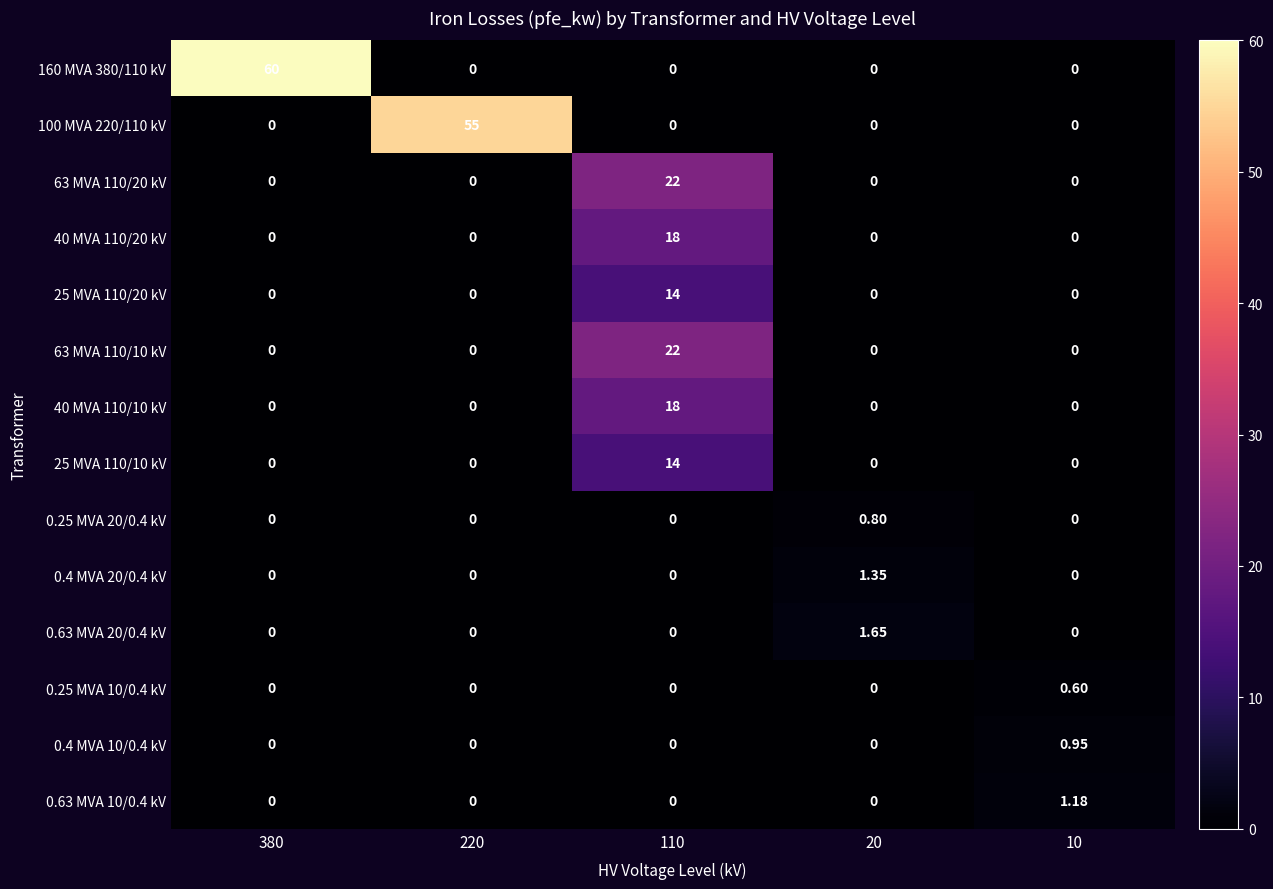

Which series has the widest spread of values?

160 MVA 380/110 kV